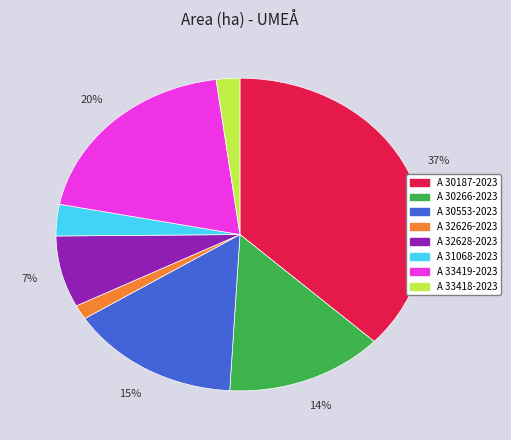

The A 30553-2023 slice represents 15% of the pie. True or false?

True